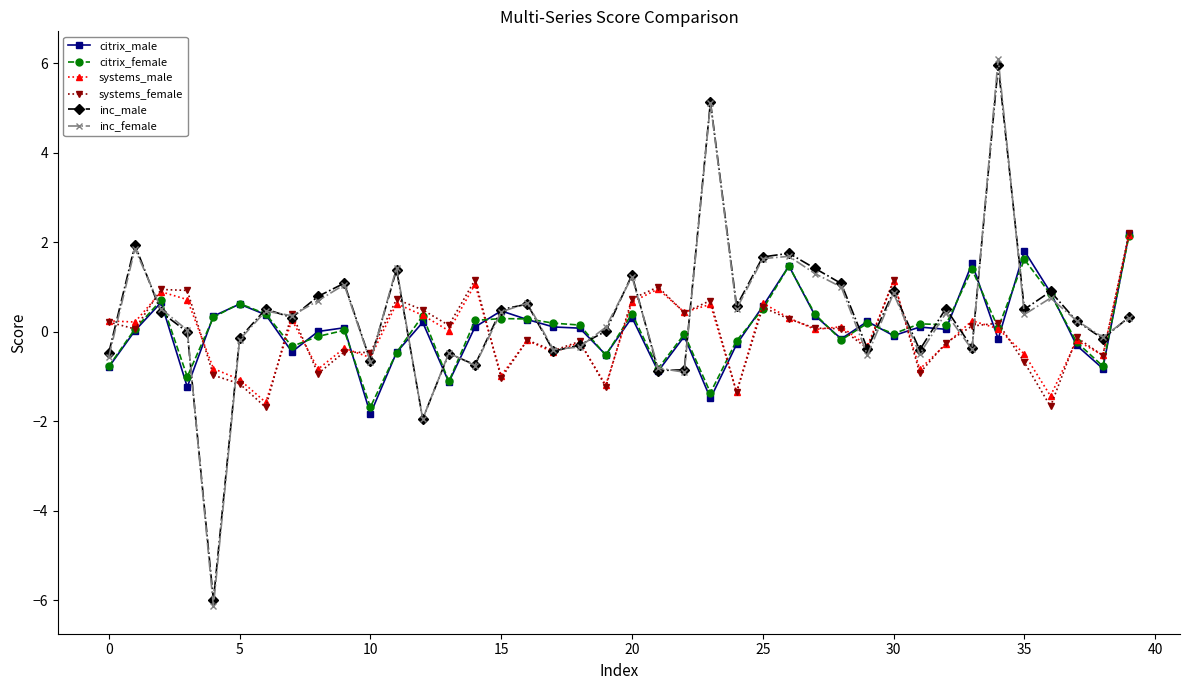

How many intersections are there between inc_female and citrix_male?

21